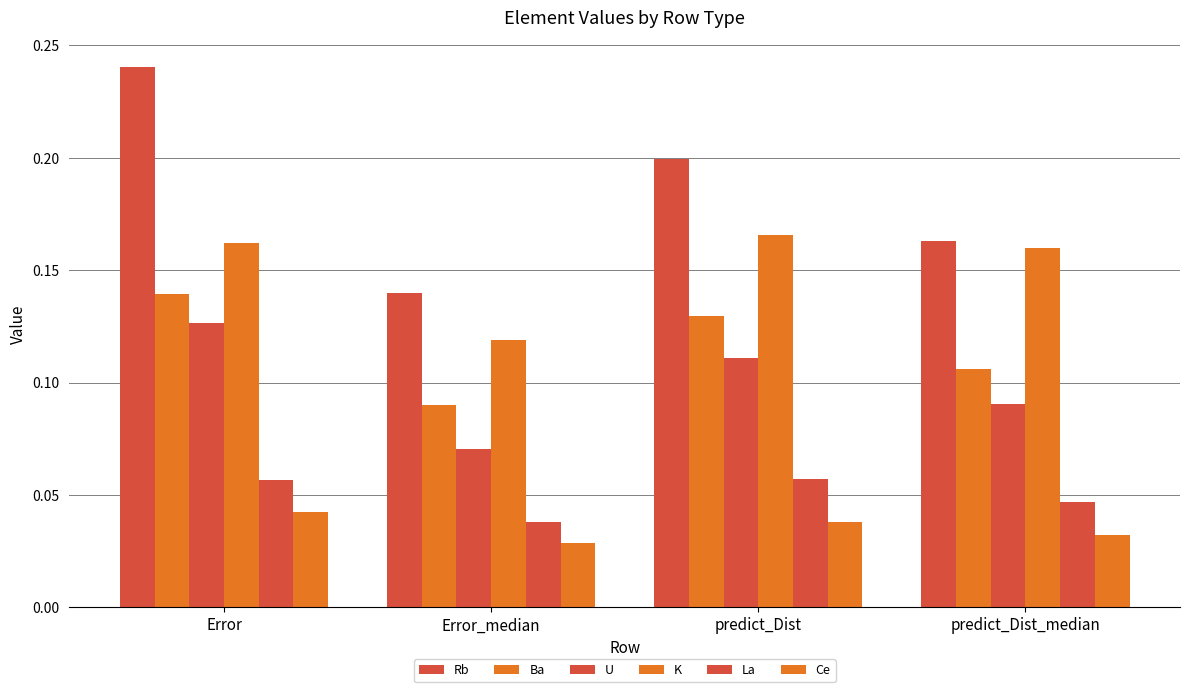

Reading left to right, extract all data points from this chart.

Rb: 0.2	0.1	0.2	0.2
Ba: 0.1	0.1	0.1	0.1
U: 0.1	0.1	0.1	0.1
K: 0.2	0.1	0.2	0.2
La: 0.1	0.0	0.1	0.0
Ce: 0.0	0.0	0.0	0.0